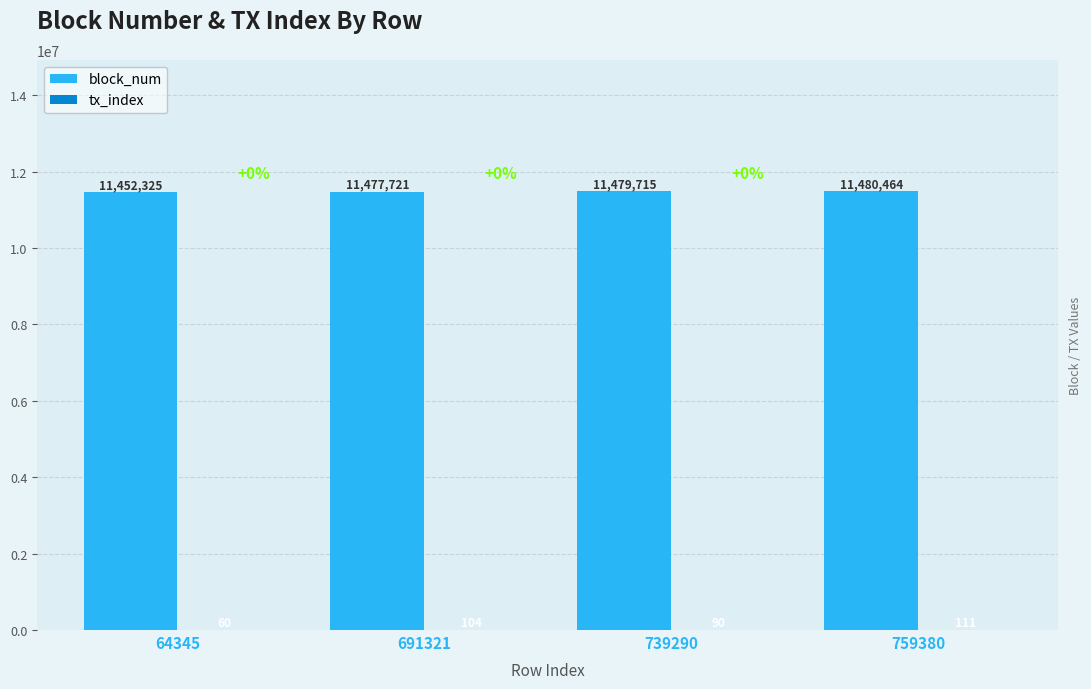

At which category does the chart reach its peak across all series?

759380